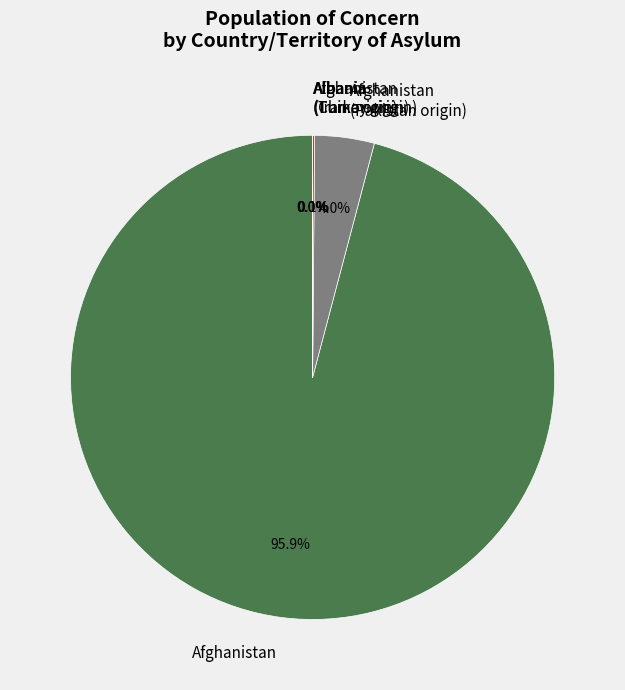

Does any single category account for the majority?

Yes